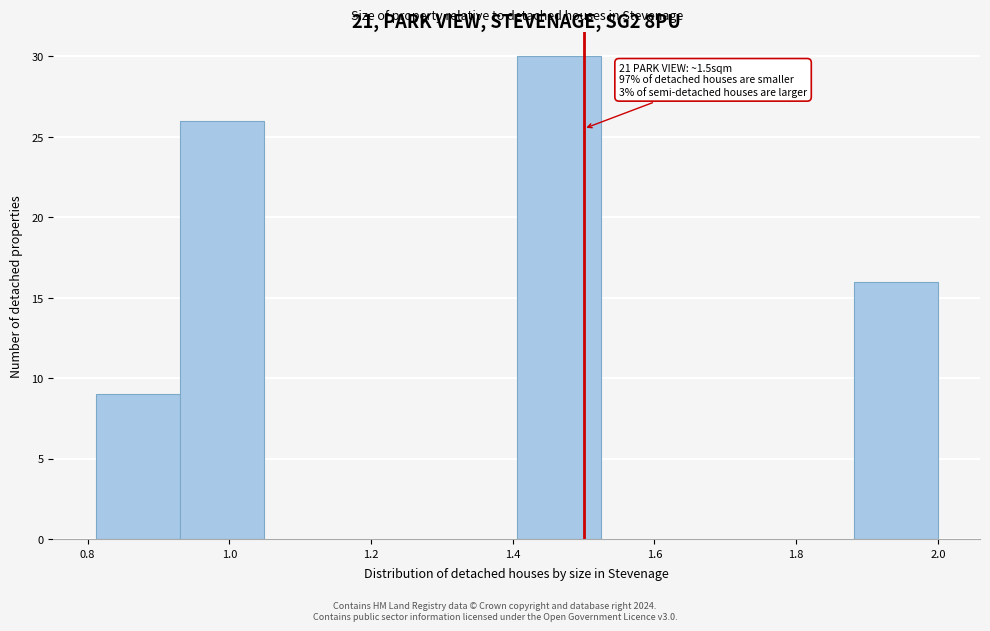

Over which range of the x-axis is the bar tallest?

1.40 to 1.52